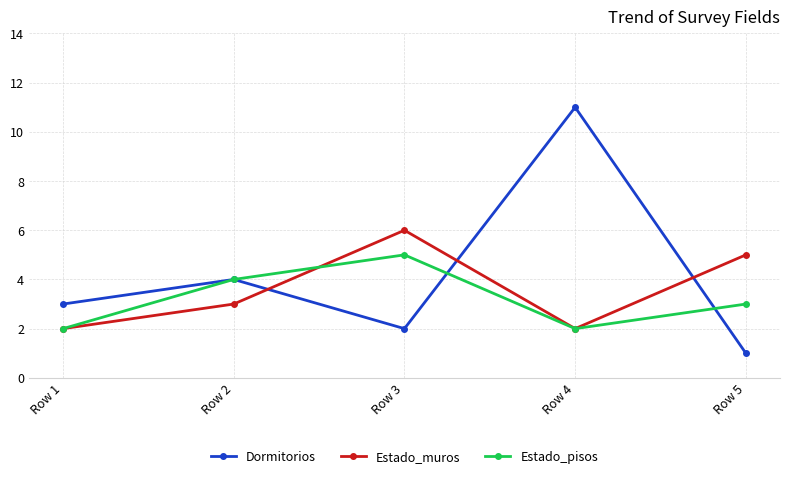

At Row 3, list the series in order from smallest to largest.

Dormitorios, Estado_pisos, Estado_muros